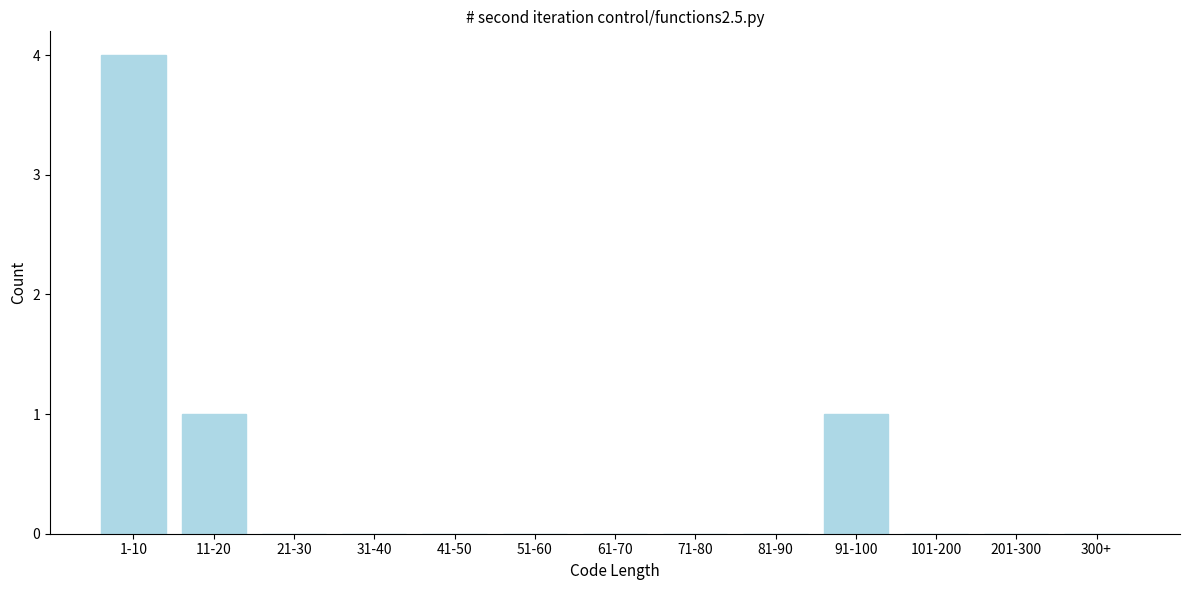

Reading right to left, transcribe all the data shown in this chart.

300+=0	201-300=0	101-200=0	91-100=1	81-90=0	71-80=0	61-70=0	51-60=0	41-50=0	31-40=0	21-30=0	11-20=1	1-10=4